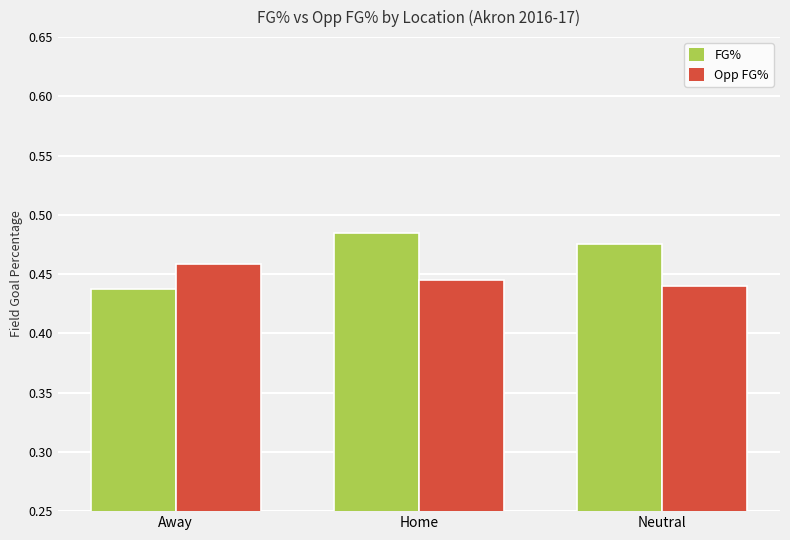

Which category has the highest value in the Opp FG% series?

Away